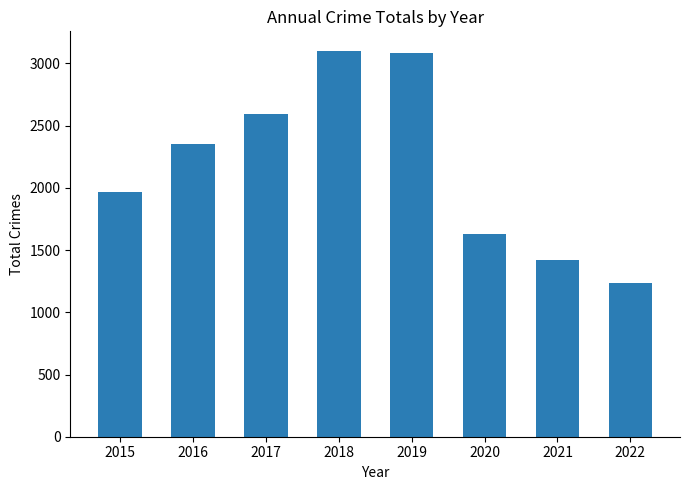

The value at 2022 is 1234. True or false?

True